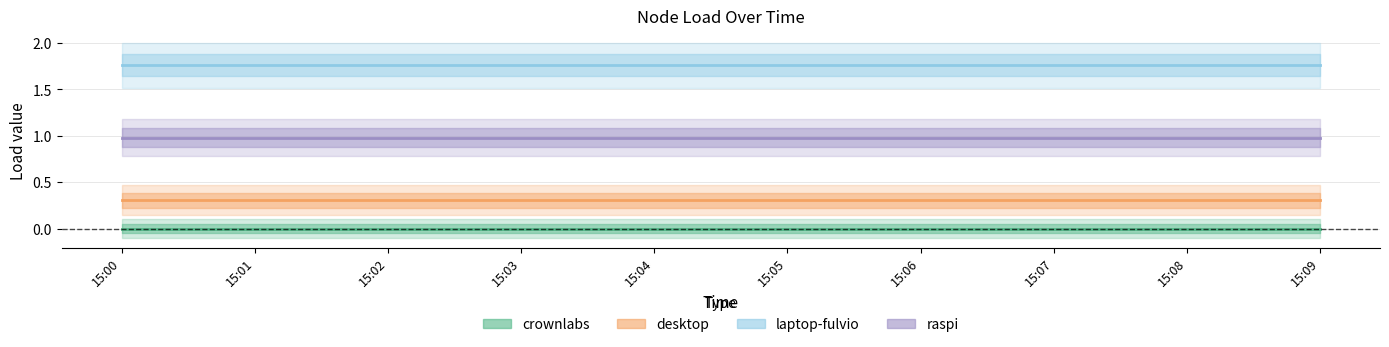

Which category has the highest value in the crownlabs series?

15:00